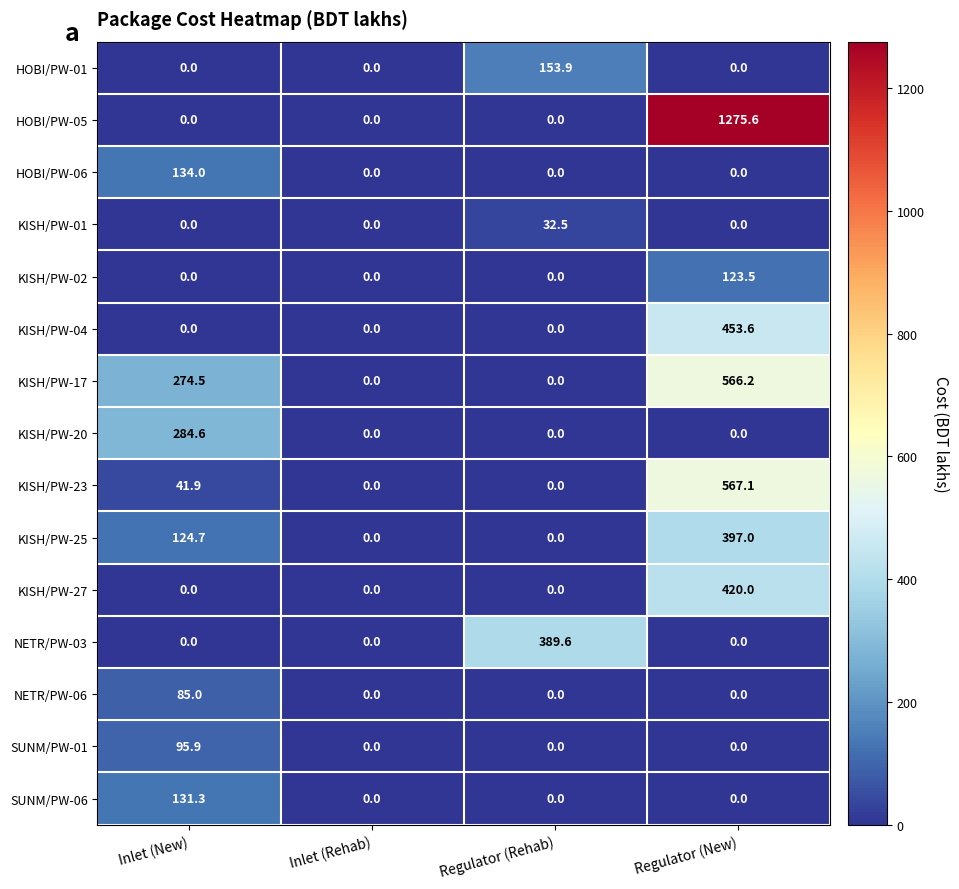

Which category has the highest value across all series?

Regulator (New)